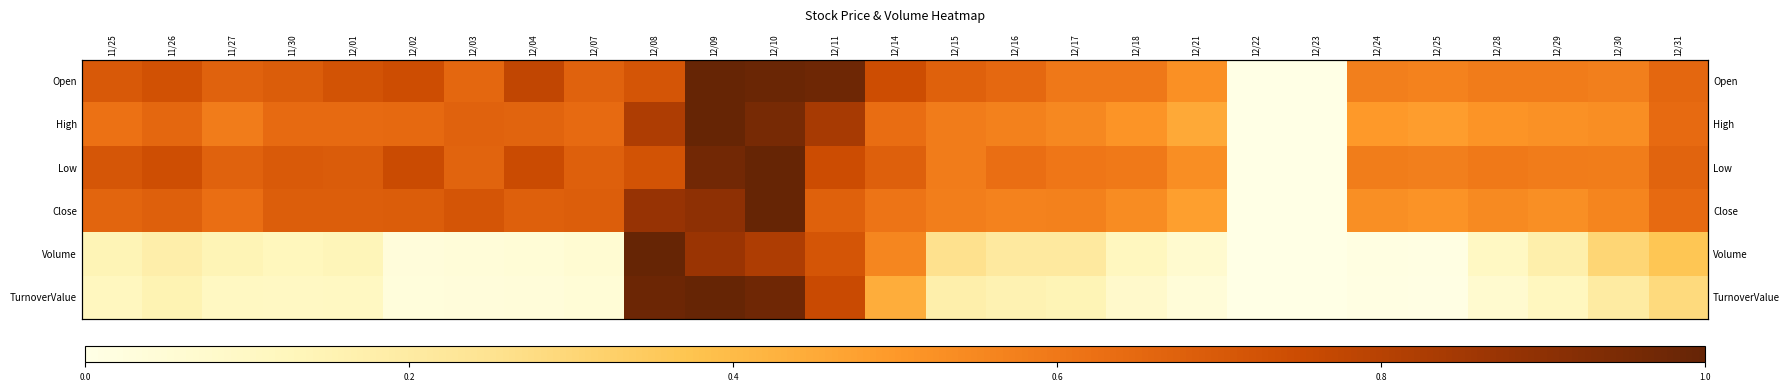

Which has a higher value, 12/14 or 11/27?

12/14